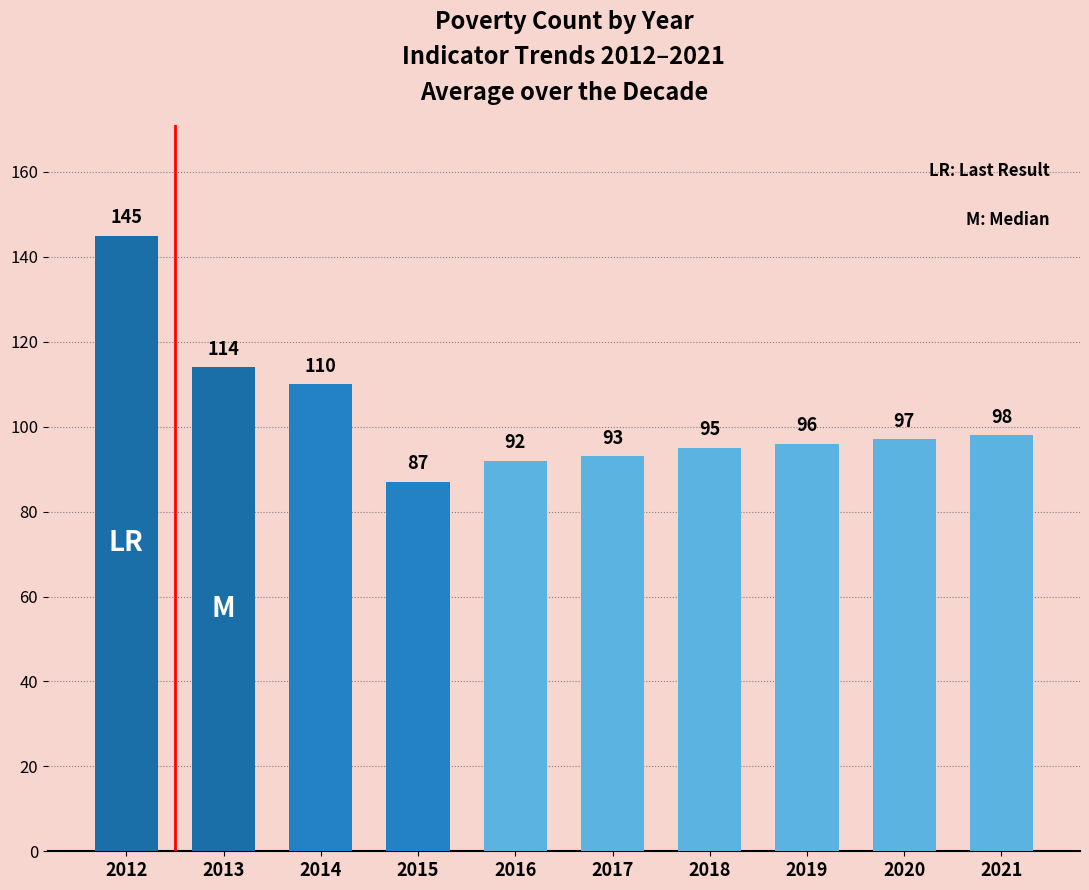

What is the difference between the values at 2019 and 2020?

1